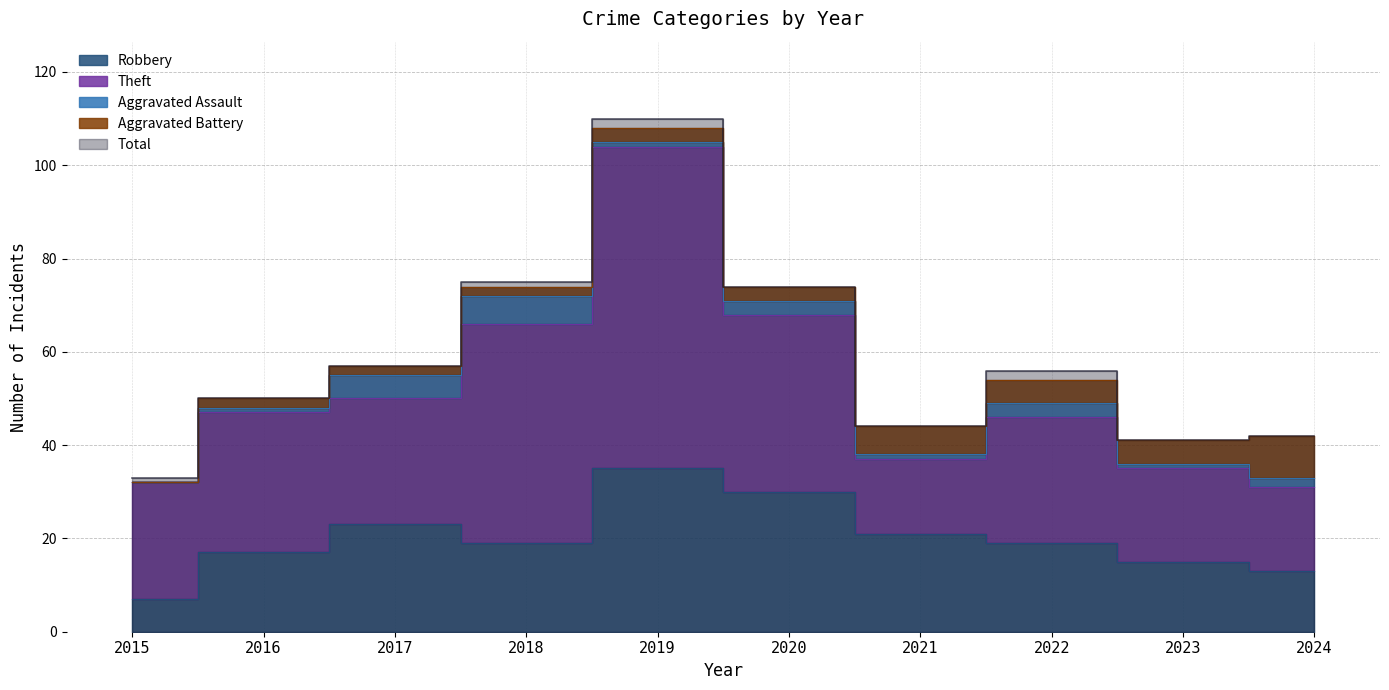

Which series has the largest total across all categories?

Total